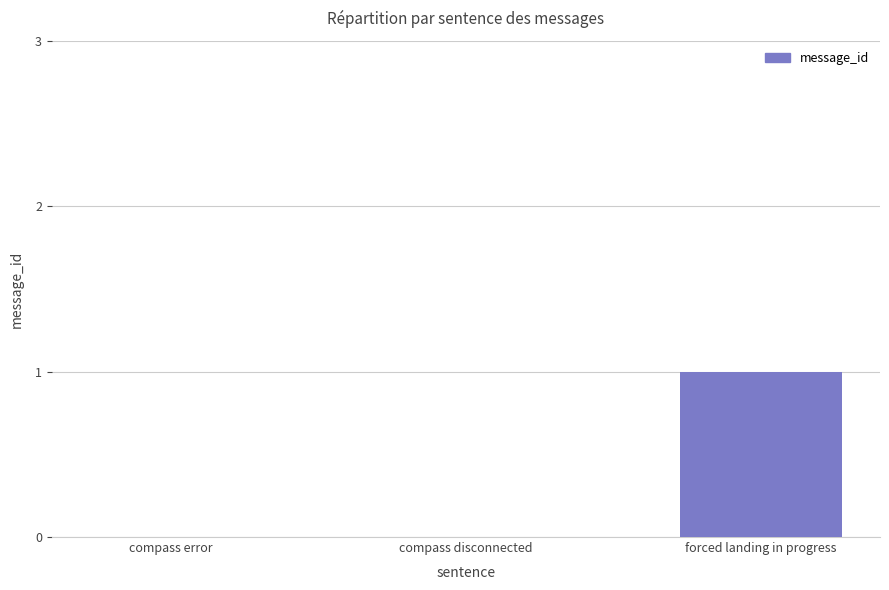

Reading left to right, what are all the values shown in this chart?

0	0	1